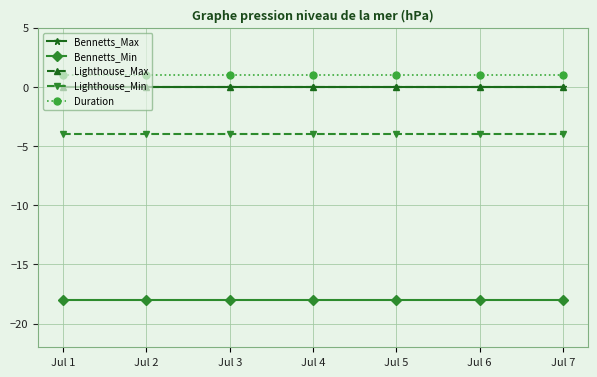

At which label does Lighthouse_Max reach its peak?

Jul 1